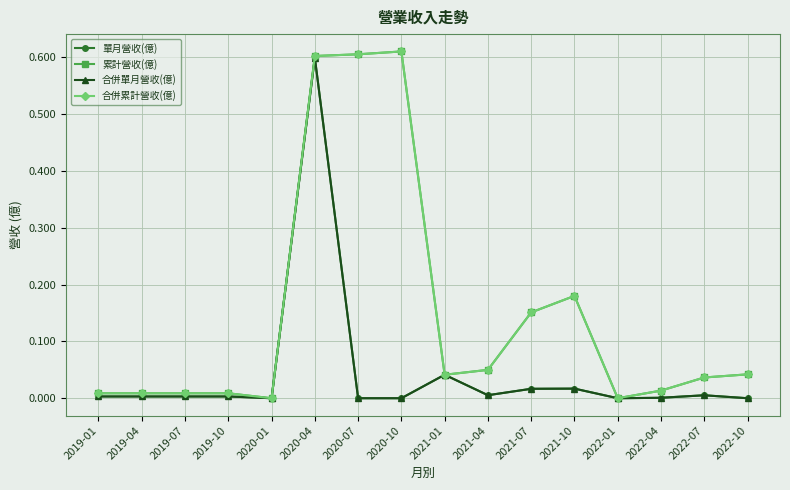

Rank the categories by 累計營收(億) value from lowest to highest.

2020-01, 2022-01, 2019-01, 2019-04, 2019-07, 2019-10, 2022-04, 2022-07, 2021-01, 2022-10, 2021-04, 2021-07, 2021-10, 2020-04, 2020-07, 2020-10